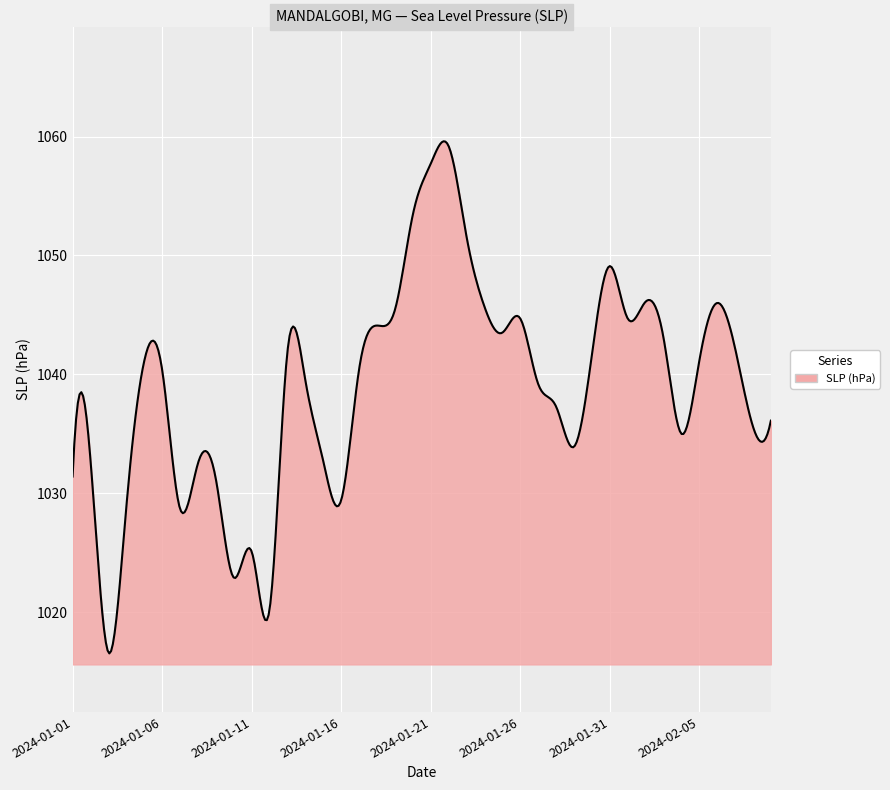

What is the maximum value shown in the chart?

1059.6